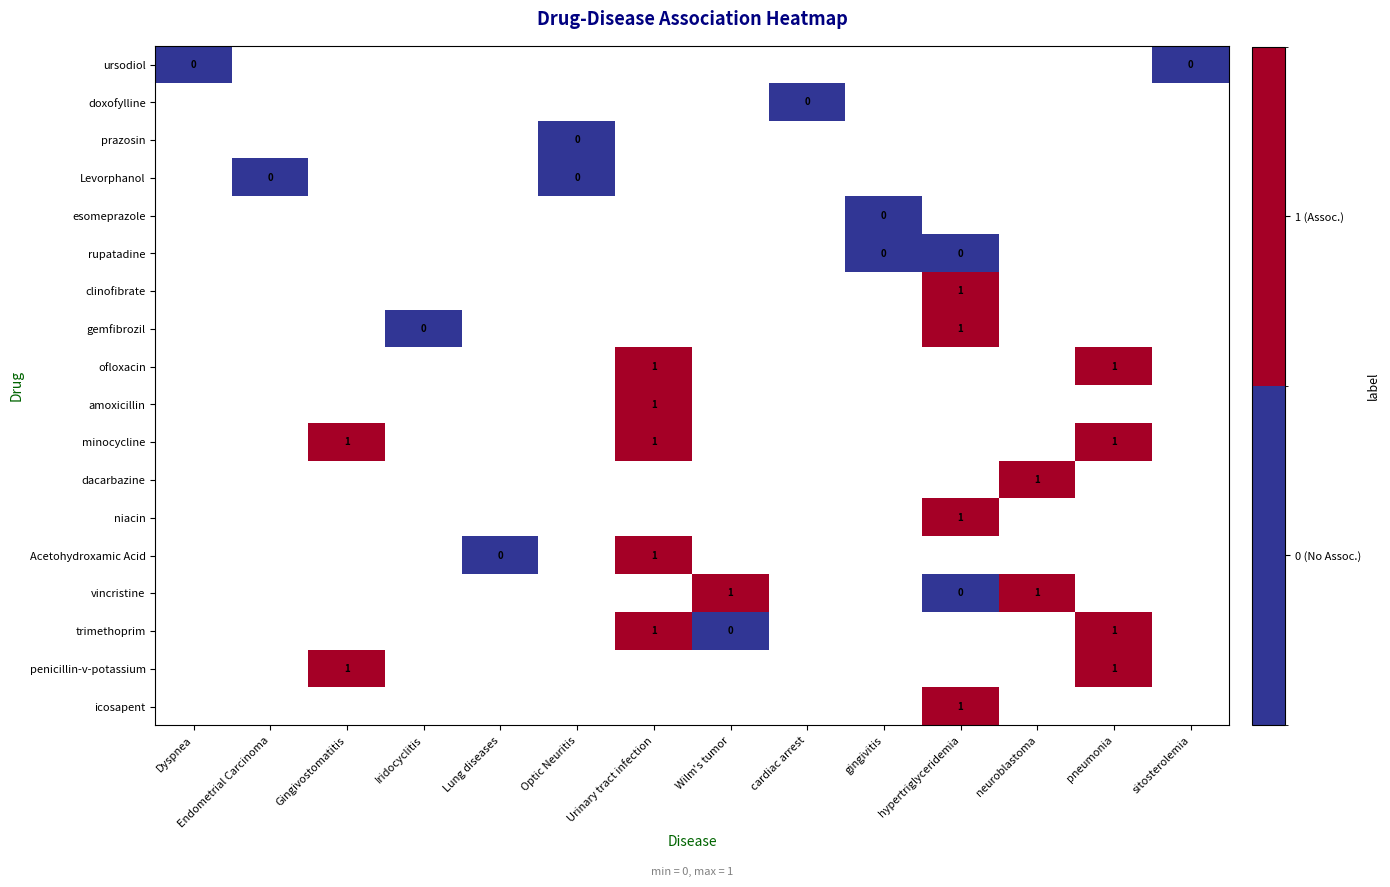

True or false: gemfibrozil has a value of 1 at hypertriglyceridemia.

True